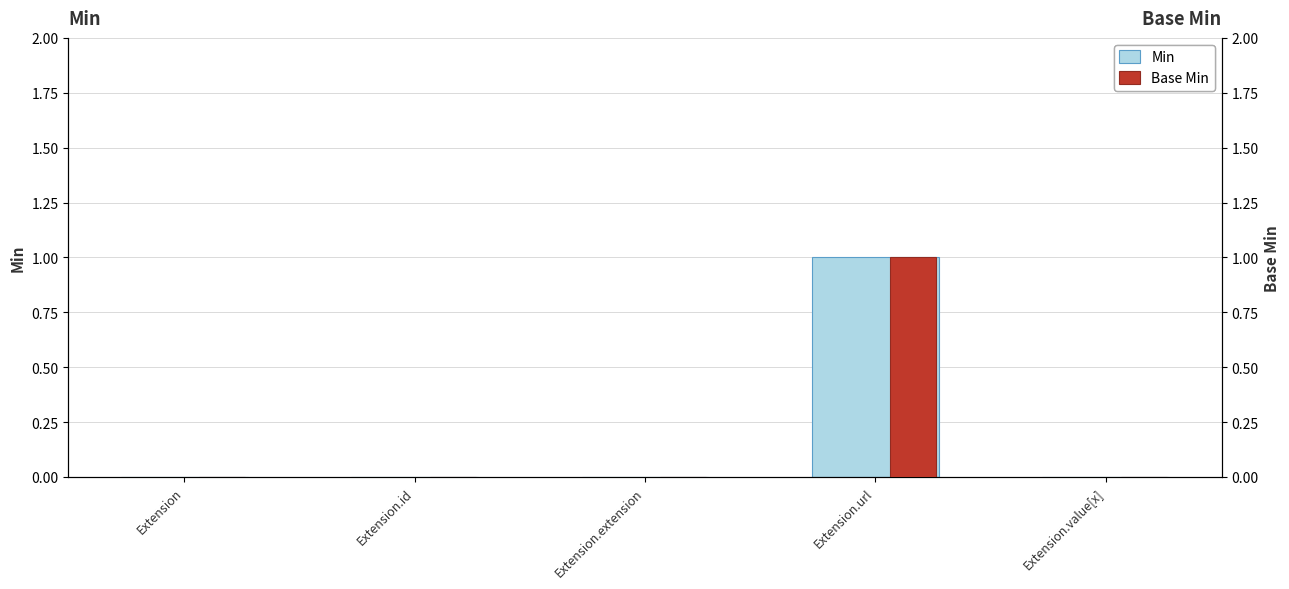

Is it true that Base Min equals 0 at Extension?

True